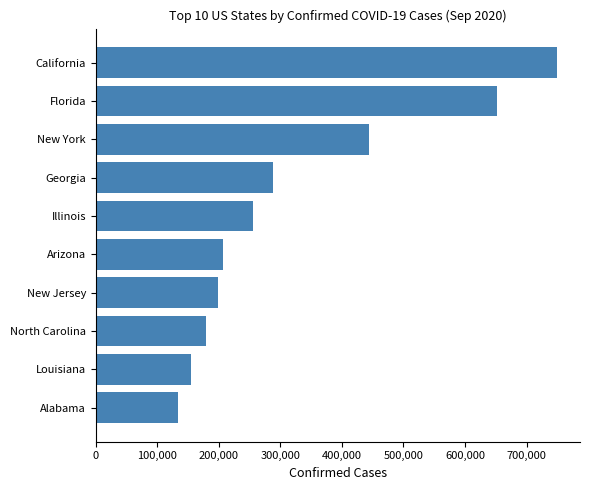

What is the ratio of the value at Georgia to the value at California?

0.4